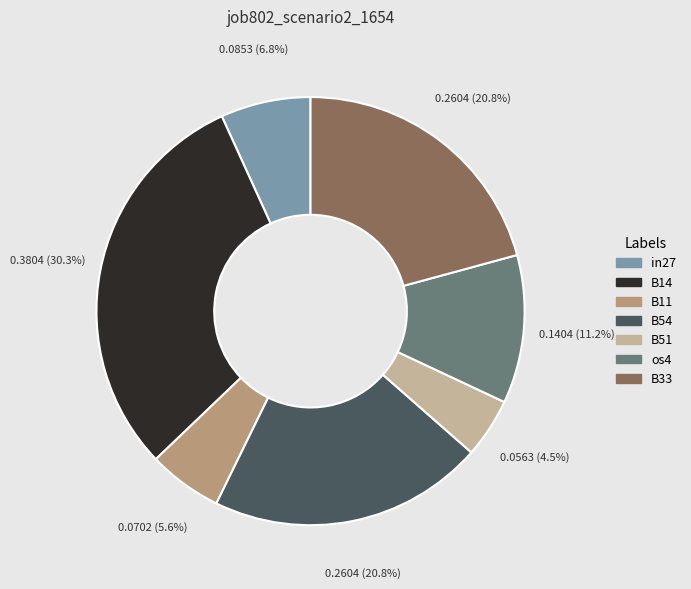

What is the largest slice in the pie chart?

B14